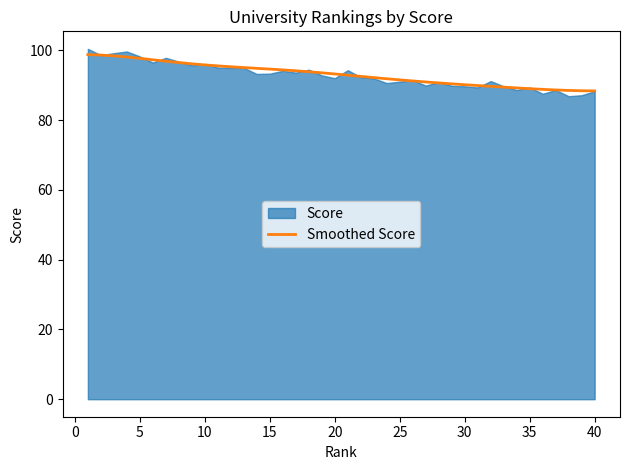

Is it true that Smoothed Score equals 91.5 at 25?

True